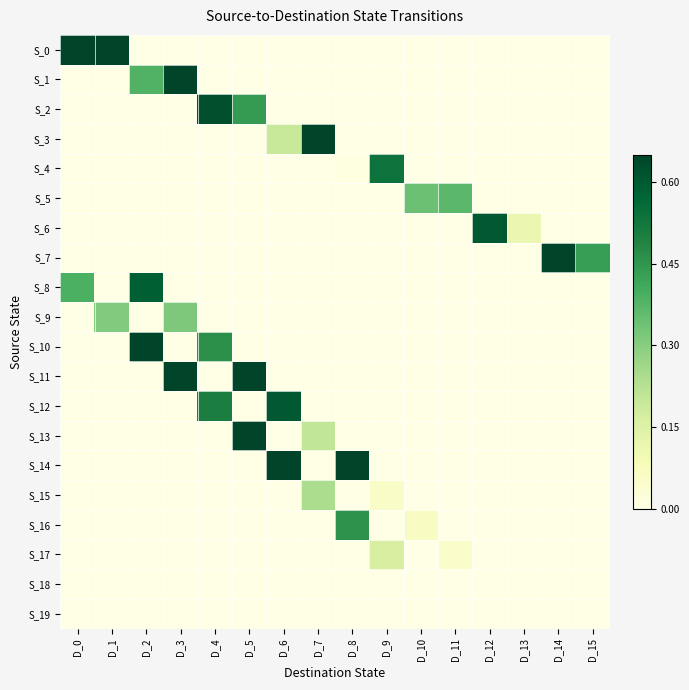

At which category does the chart reach its minimum across all series?

D_2